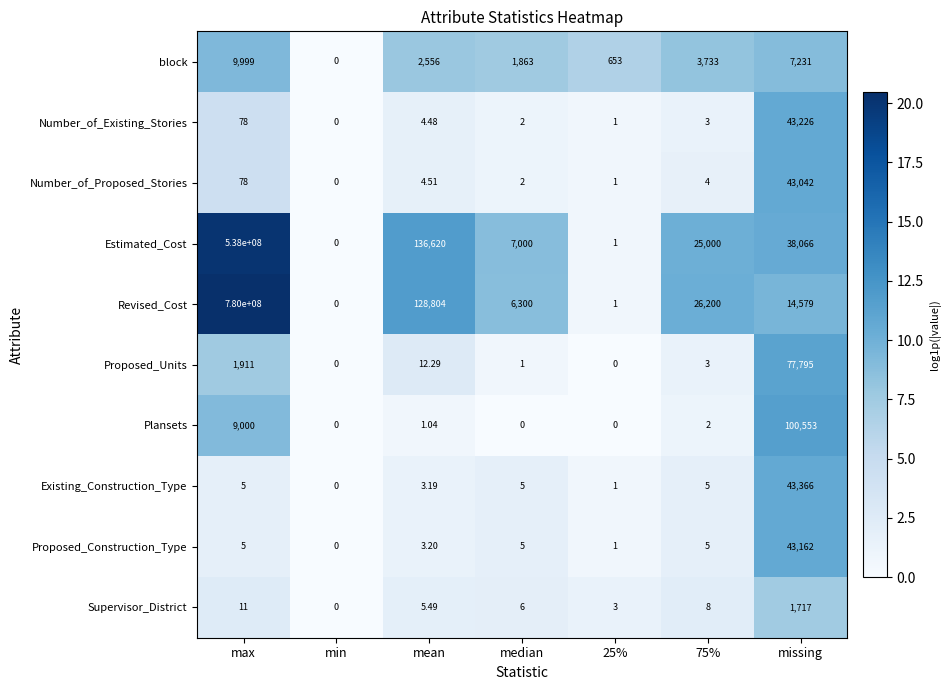

What is the maximum value shown in the chart?

780000000.0